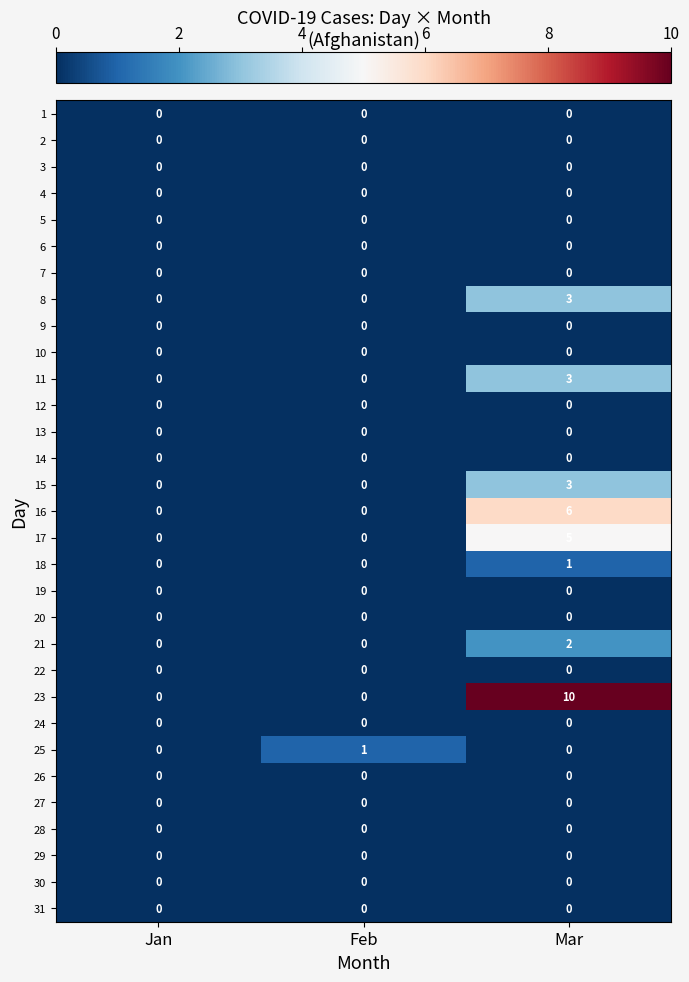

Which series has the largest total across all categories?

23